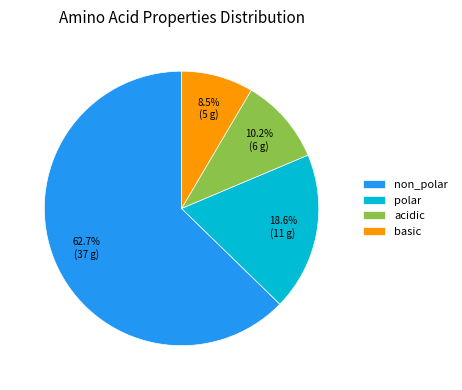

To the nearest percent, what is the combined percentage of basic and acidic?

19%